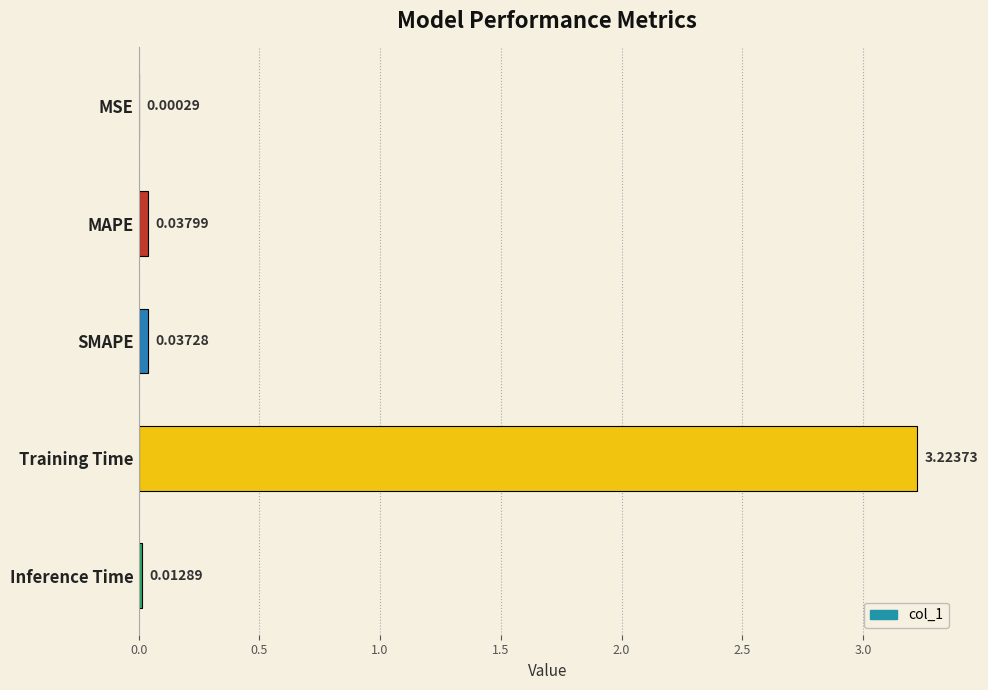

What is the change in value from MAPE to Training Time?

+3.2